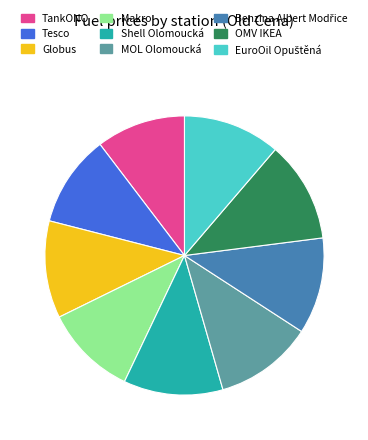

Combined, do OMV IKEA and TankONO account for over 50%?

No